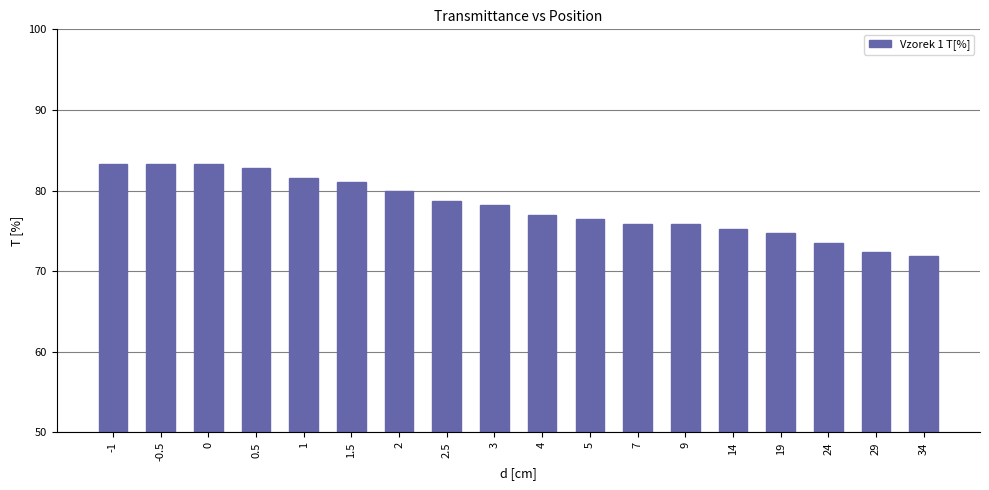

Approximately how many times larger is the value at 0.5 compared to 5?

1.1